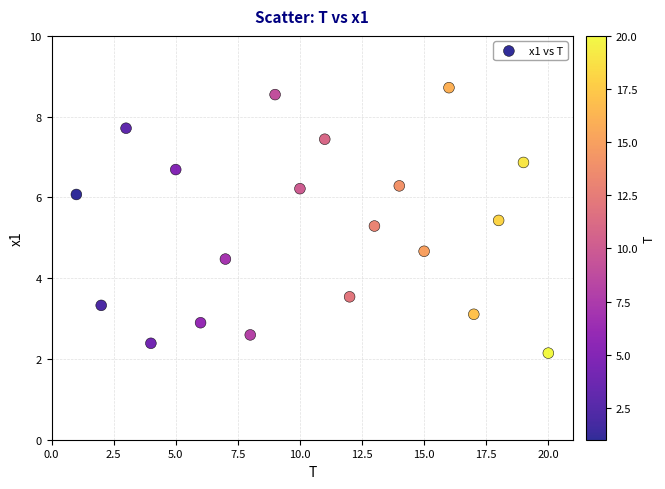

What is the range of Y values (max minus min)?

6.6